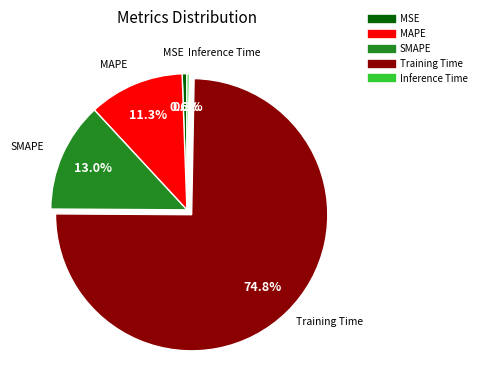

What is the largest slice in the pie chart?

Training Time